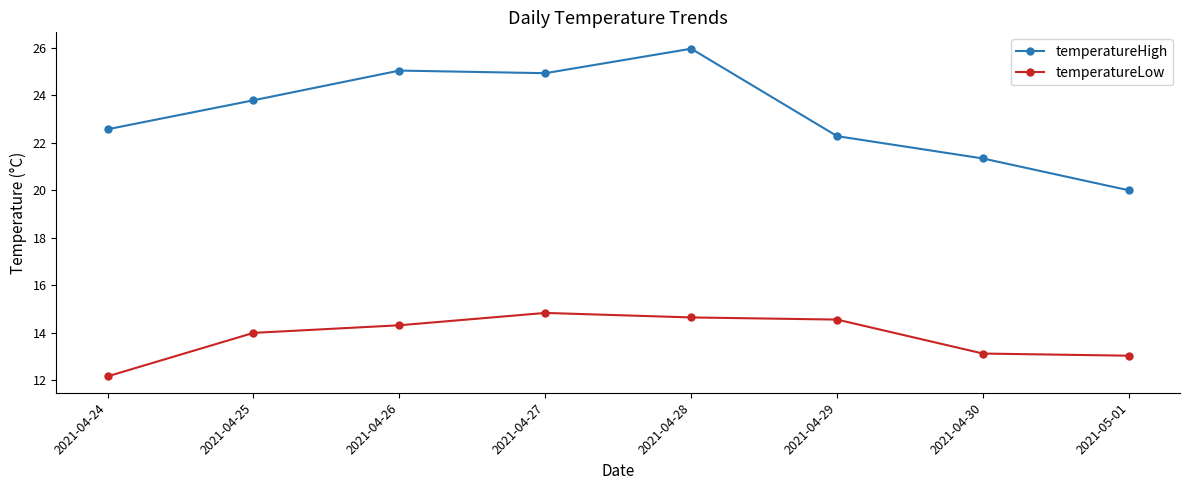

Count the number of data series in this chart.

2